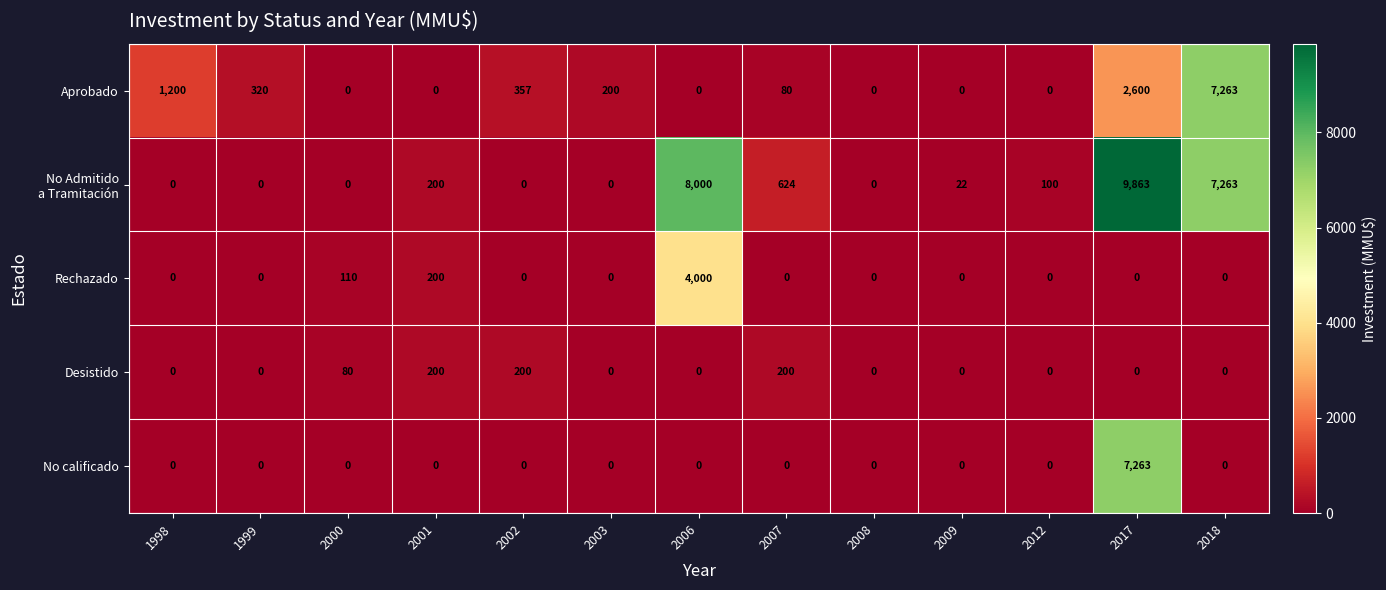

How many categories are shown in the chart?

13